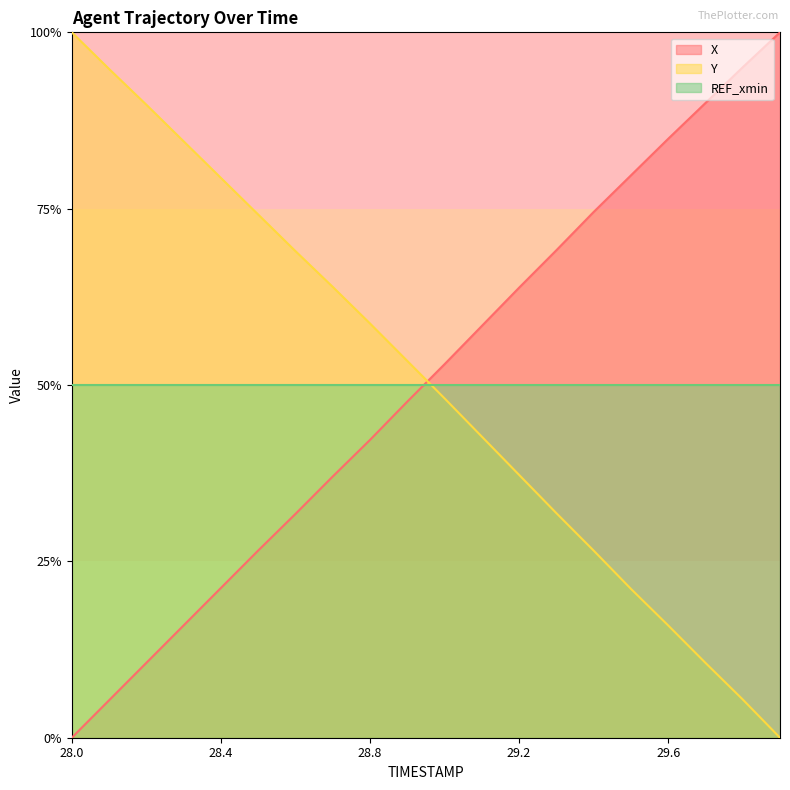

After their last crossing, which series has the higher values: Y or X?

X